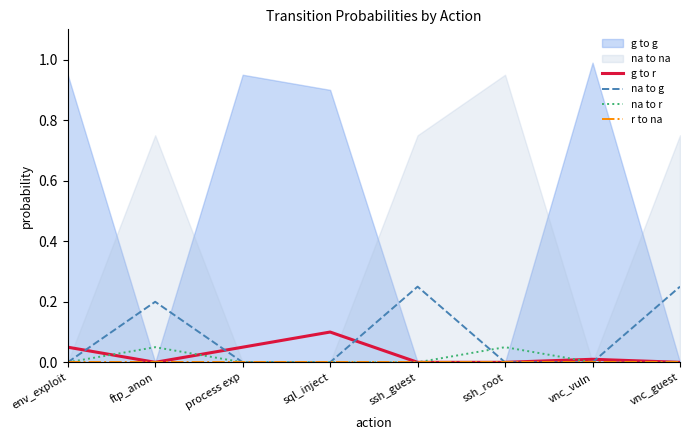

True or false: g to r and r to na intersect in this chart.

False